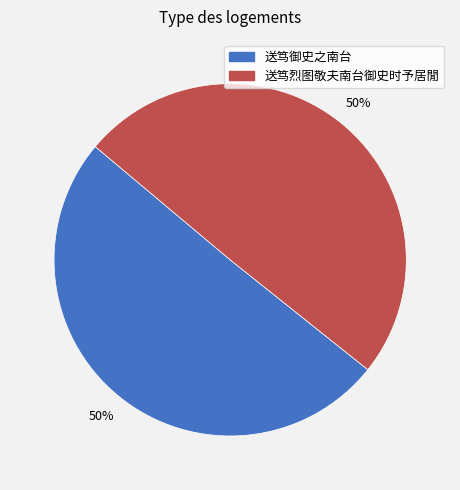

Count the number of slices in the pie.

2